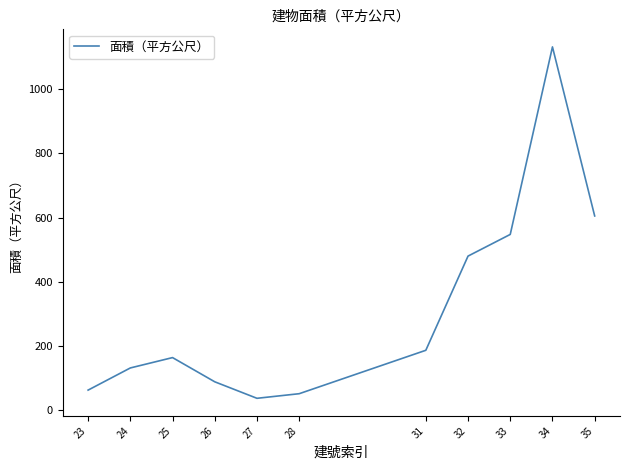

At which category does the data reach its first local peak?

25